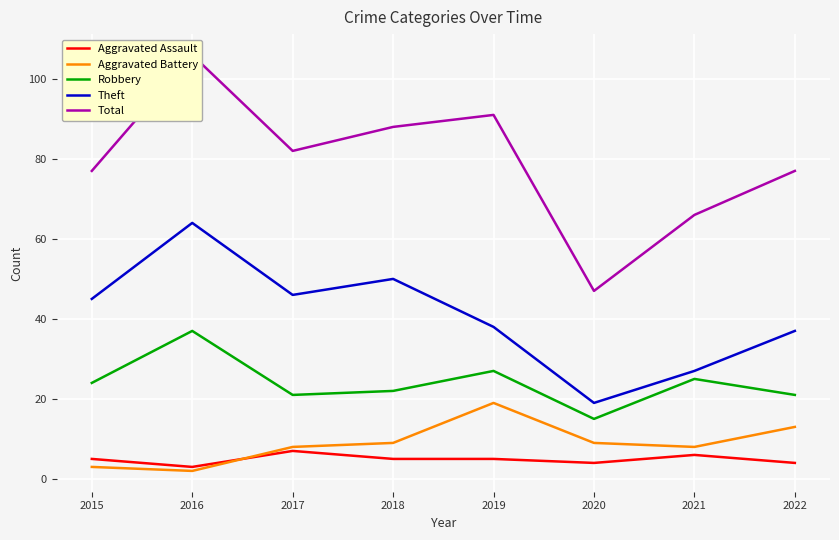

What is the minimum value for Aggravated Assault?

3